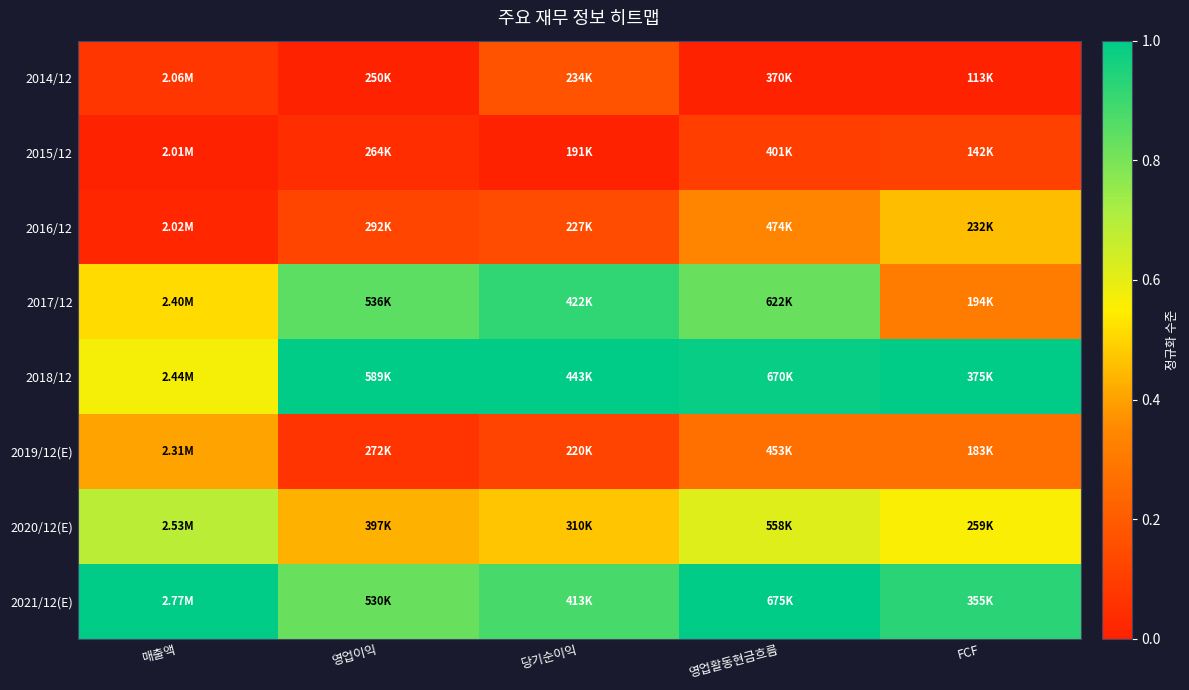

Between 매출액 and 영업활동현금흐름, which is larger?

매출액